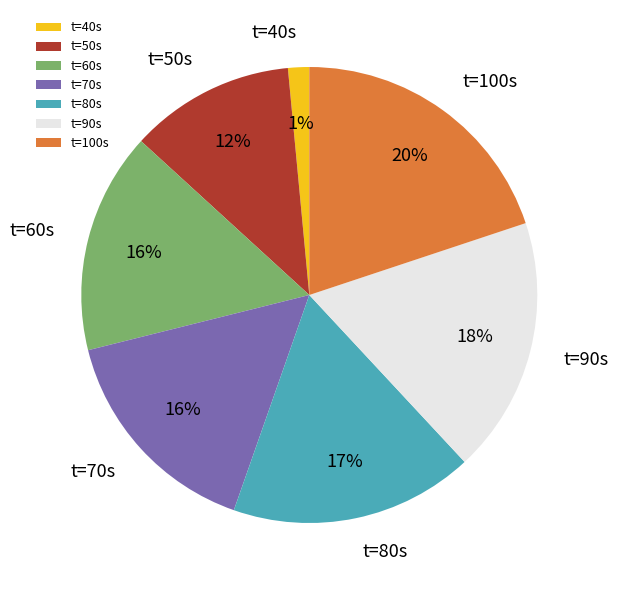

The t=80s slice represents 17% of the pie. True or false?

True